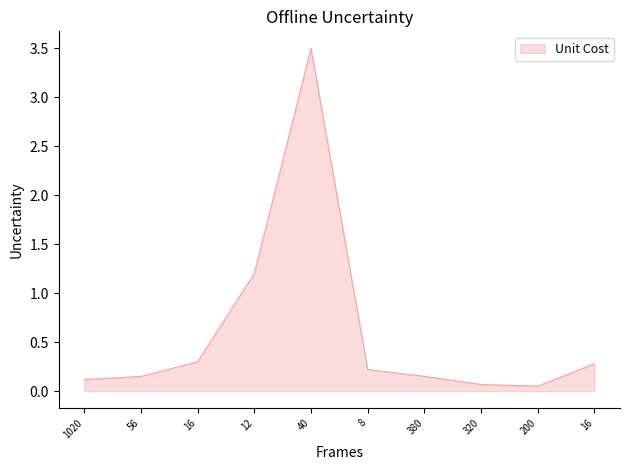

What is the sum of all values?

6.0